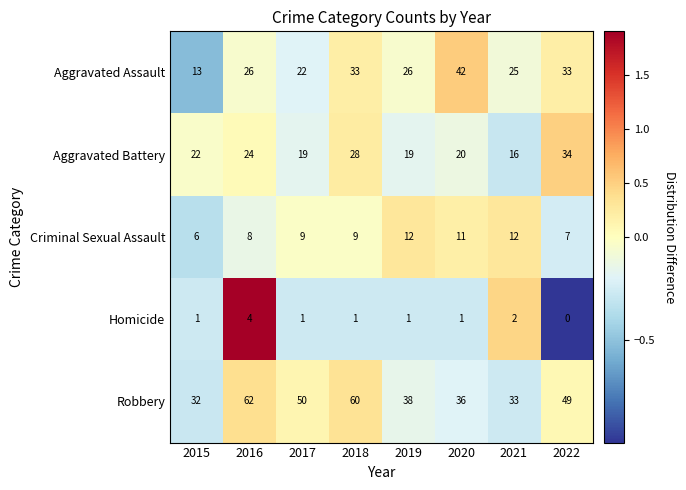

List the series in order of their peak value, highest first.

Robbery, Aggravated Assault, Aggravated Battery, Criminal Sexual Assault, Homicide